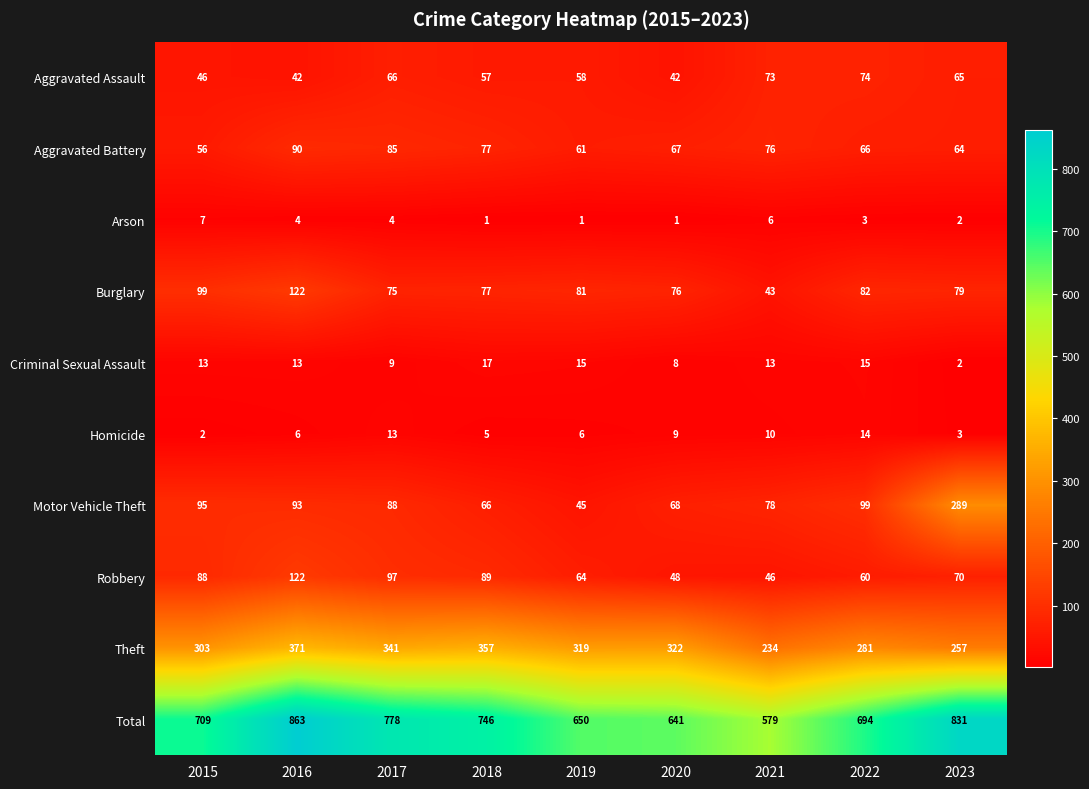

At 2015, list the series in order from smallest to largest.

Homicide, Arson, Criminal Sexual Assault, Aggravated Assault, Aggravated Battery, Robbery, Motor Vehicle Theft, Burglary, Theft, Total